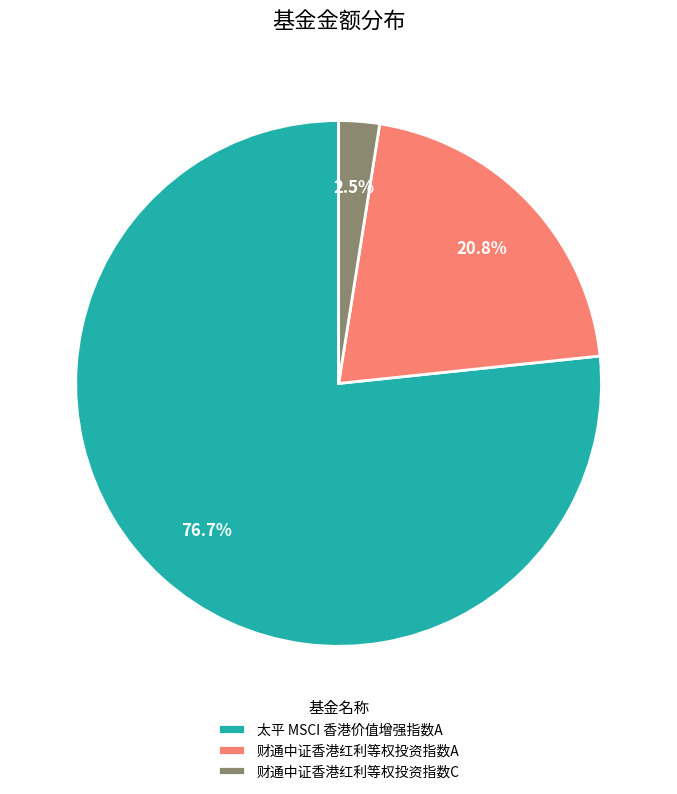

How much of the chart is everything except 财通中证香港红利等权投资指数C?

97.5%